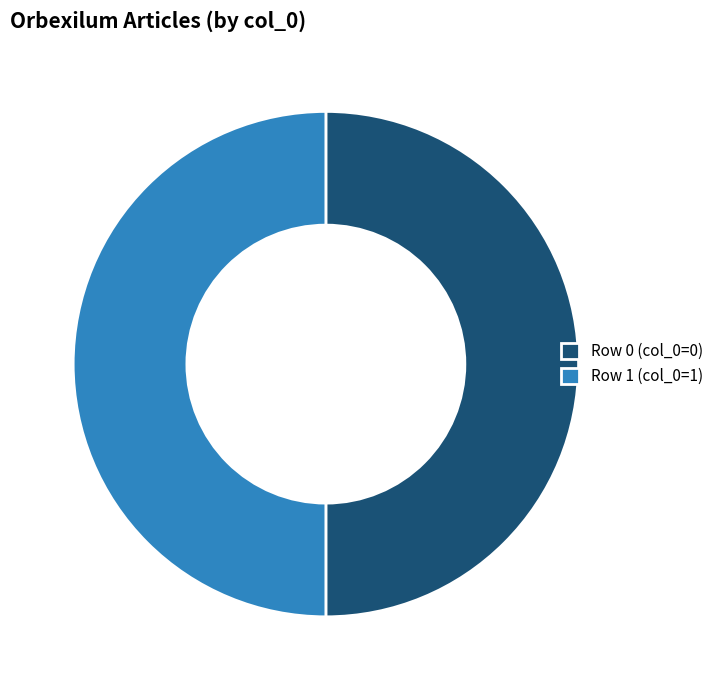

Is it true that Row 1 (col_0=1) is 36% of the pie?

False